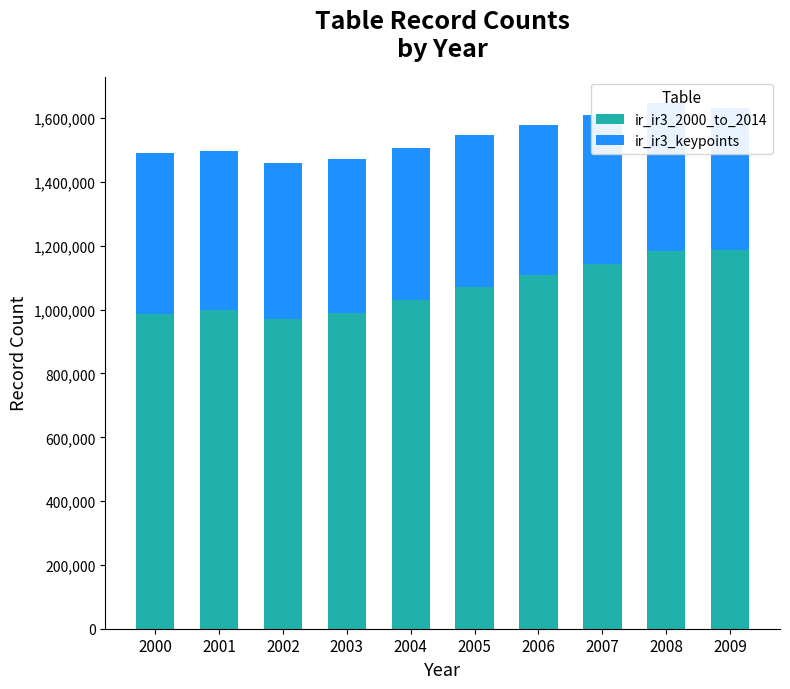

The ir_ir3_2000_to_2014 series shows 971283 at 2002. True or false?

True